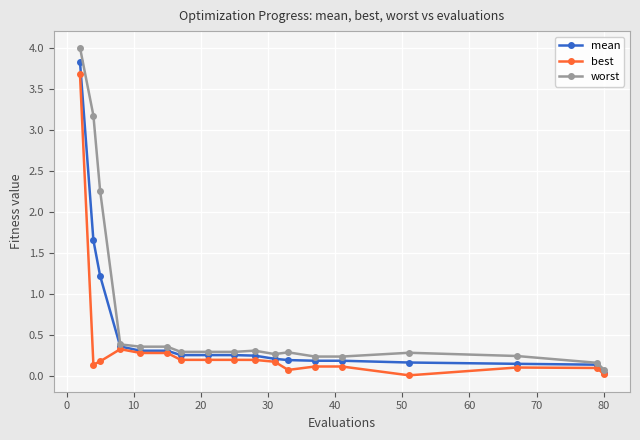

Rank the series by their average value, from lowest to highest.

best, mean, worst